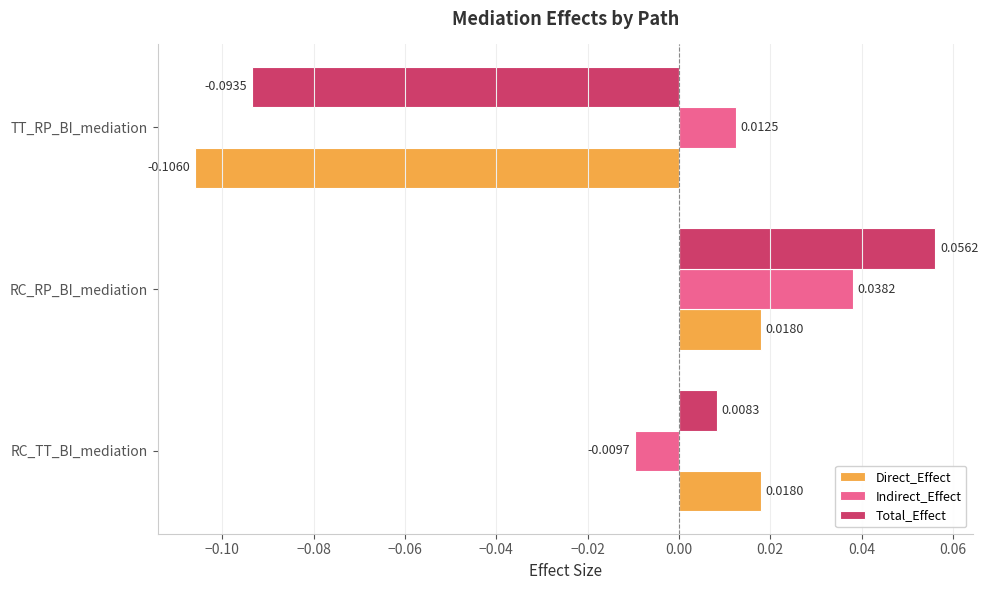

Which series changed the most between RC_RP_BI_mediation and TT_RP_BI_mediation?

Total_Effect